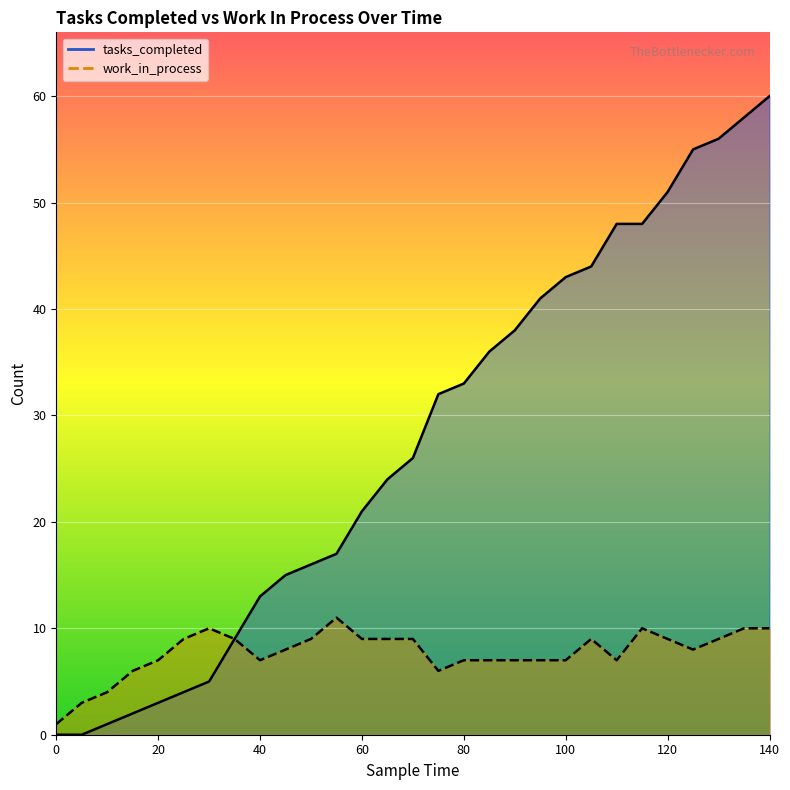

The work_in_process series shows 7 at 20. True or false?

True